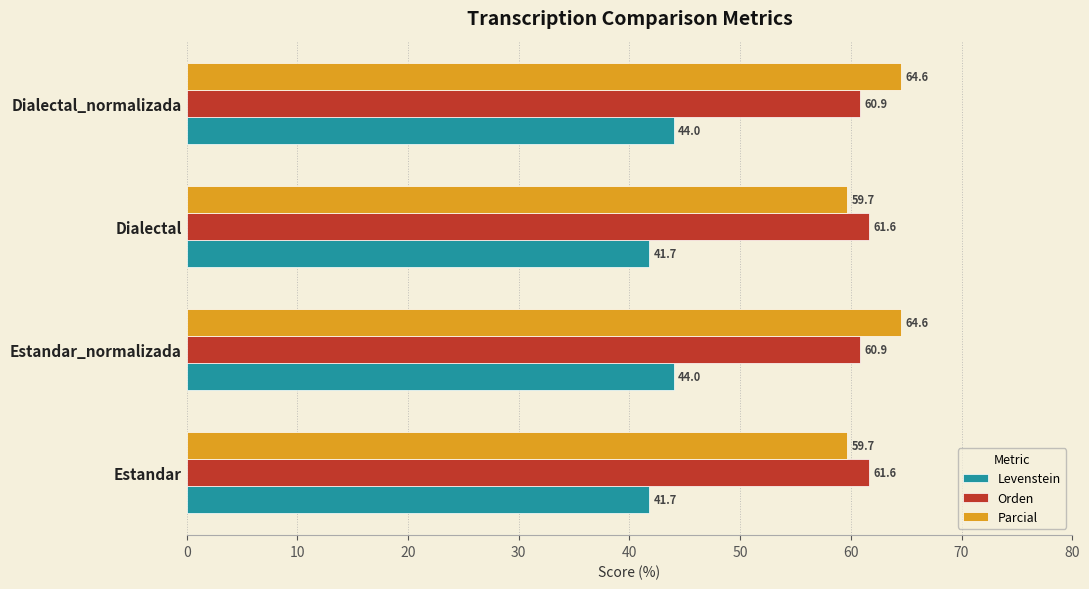

The value of Levenstein at Estandar_normalizada is 44.0. True or false?

True